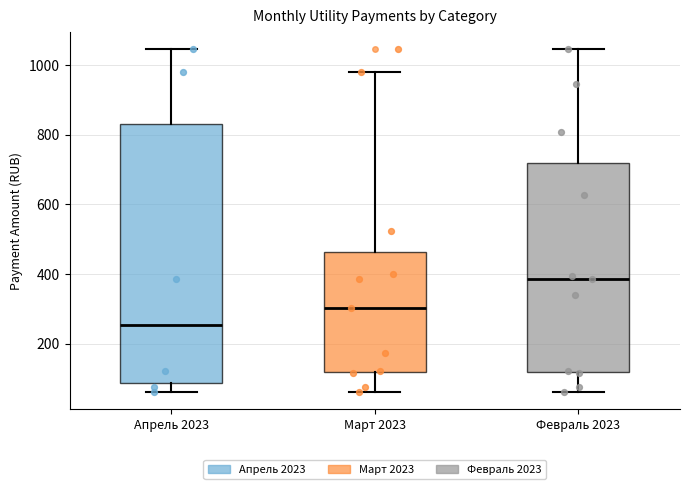

Reading left to right, transcribe this box plot: for each box, give where its median line is, the range the box spans, and where its two whiskers end, as read against the y-axis. The values are not printed on the chart, so give them approximately, as read against the axis.

Апрель 2023: median 260, box 80 to 840, whiskers 60 to 1040
Март 2023: median 300, box 120 to 460, whiskers 60 to 980
Февраль 2023: median 380, box 120 to 720, whiskers 60 to 1040